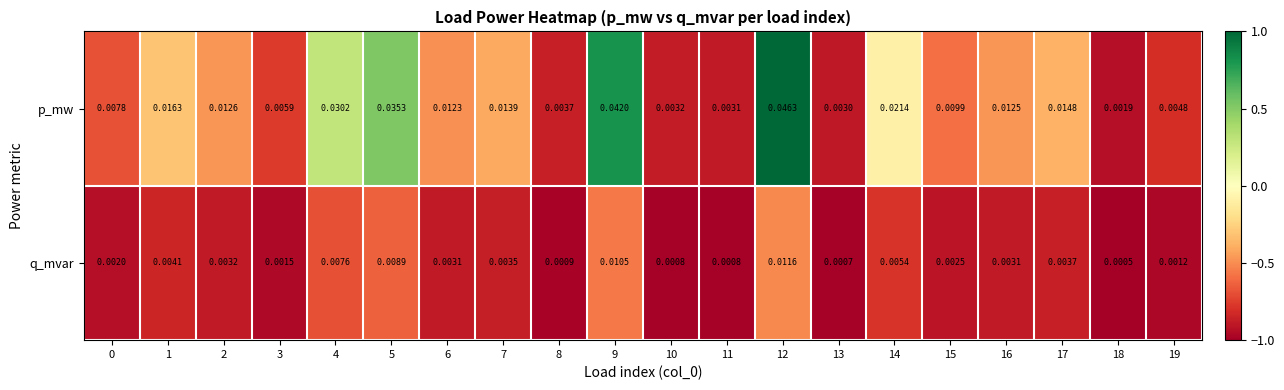

Rank the series by their maximum value, from highest to lowest.

p_mw, q_mvar